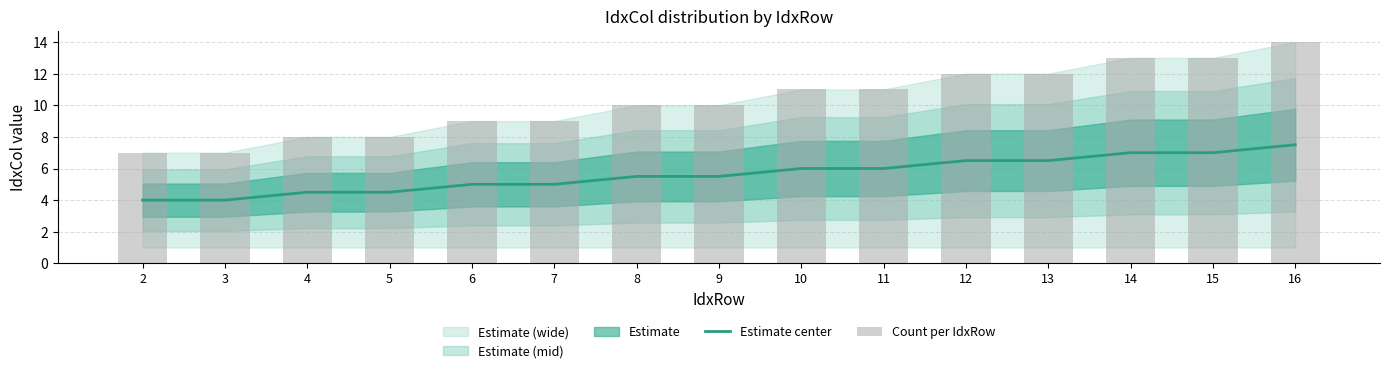

Which category has the highest value across all series?

16